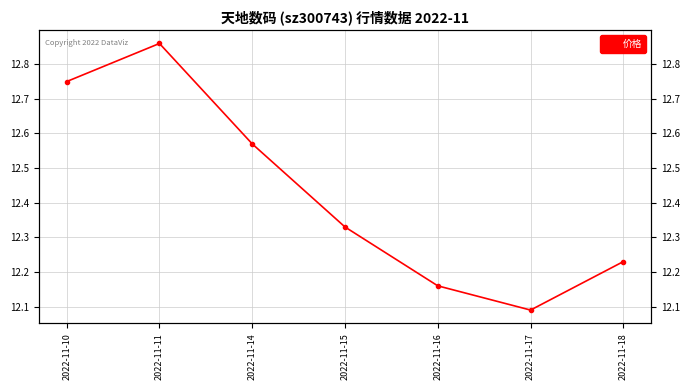

Between 2022-11-15 and 2022-11-14, which is larger?

2022-11-14